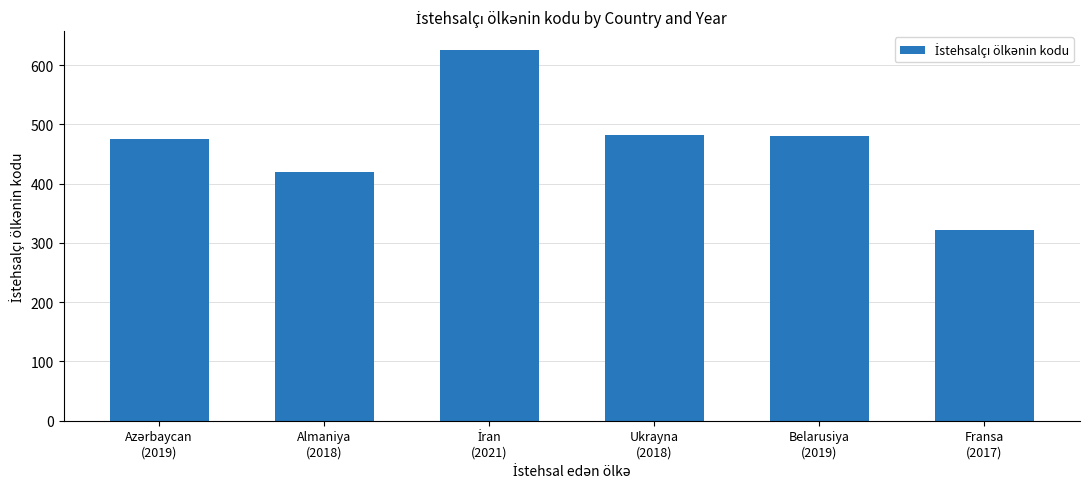

What is the difference between the maximum and minimum values?

305